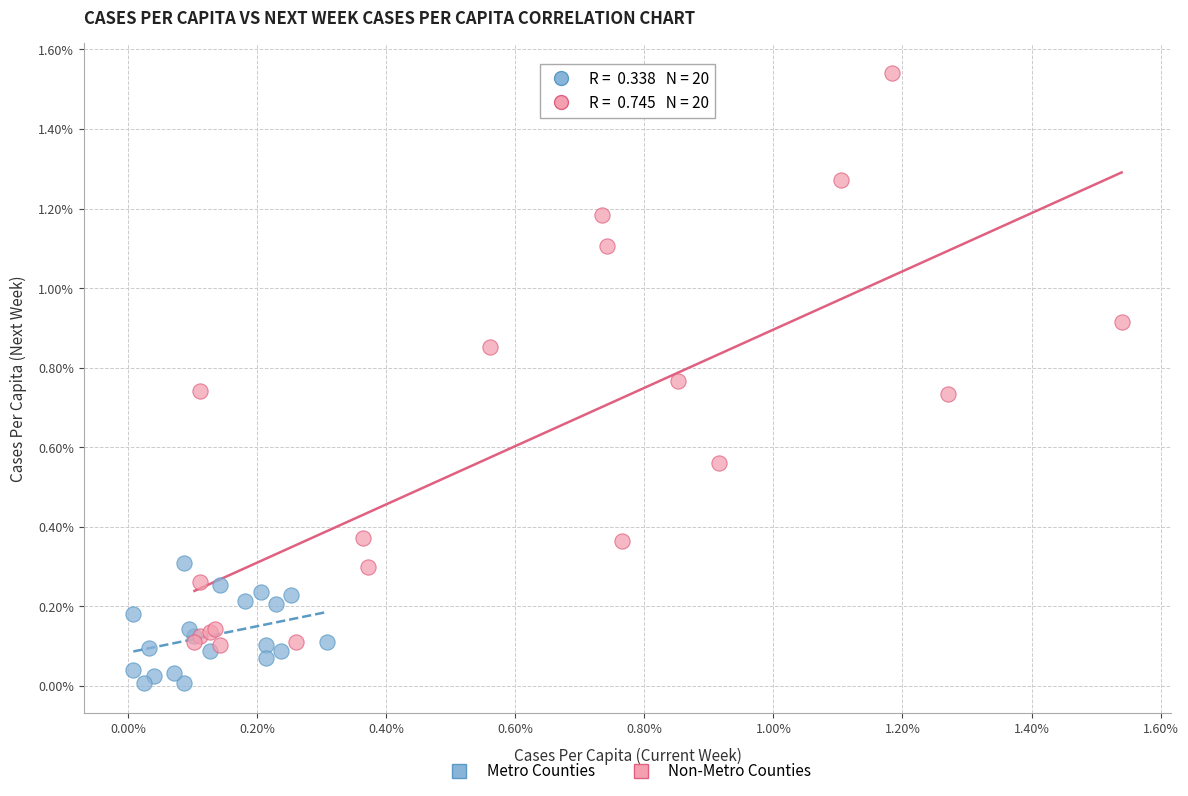

Which series reaches the maximum Y coordinate?

Non-Metro Counties